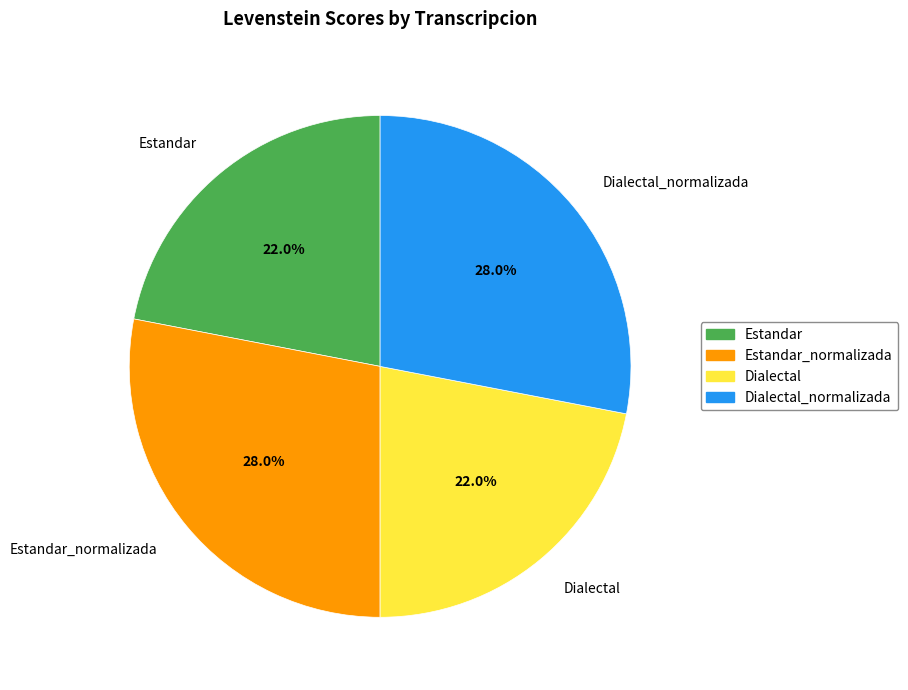

True or false: Estandar accounts for 22% of the total.

True